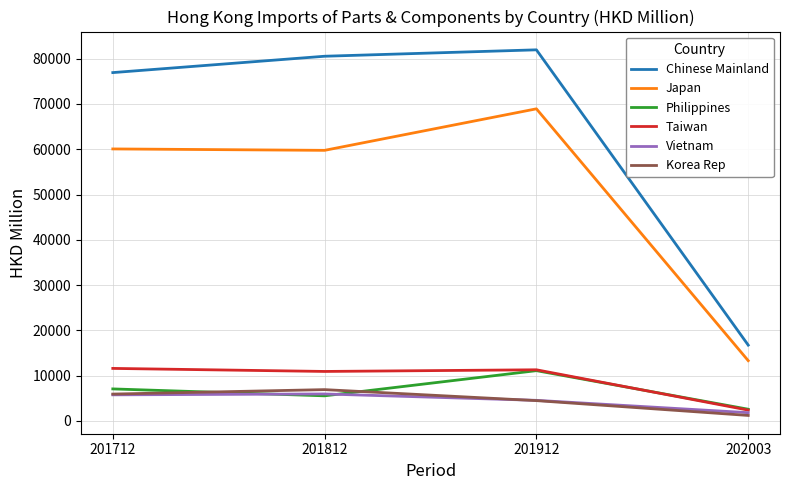

Read the Japan value at 201812.

59763.1